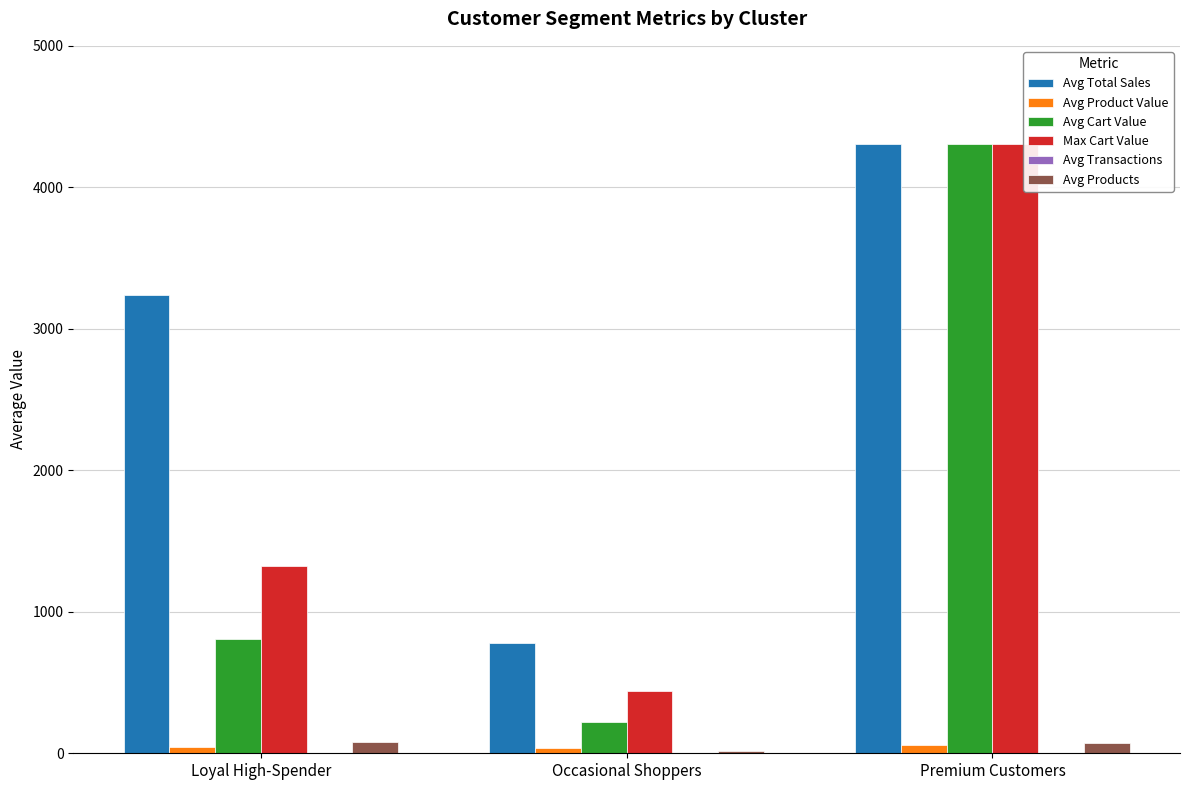

Which series has the largest total across all categories?

Avg Total Sales